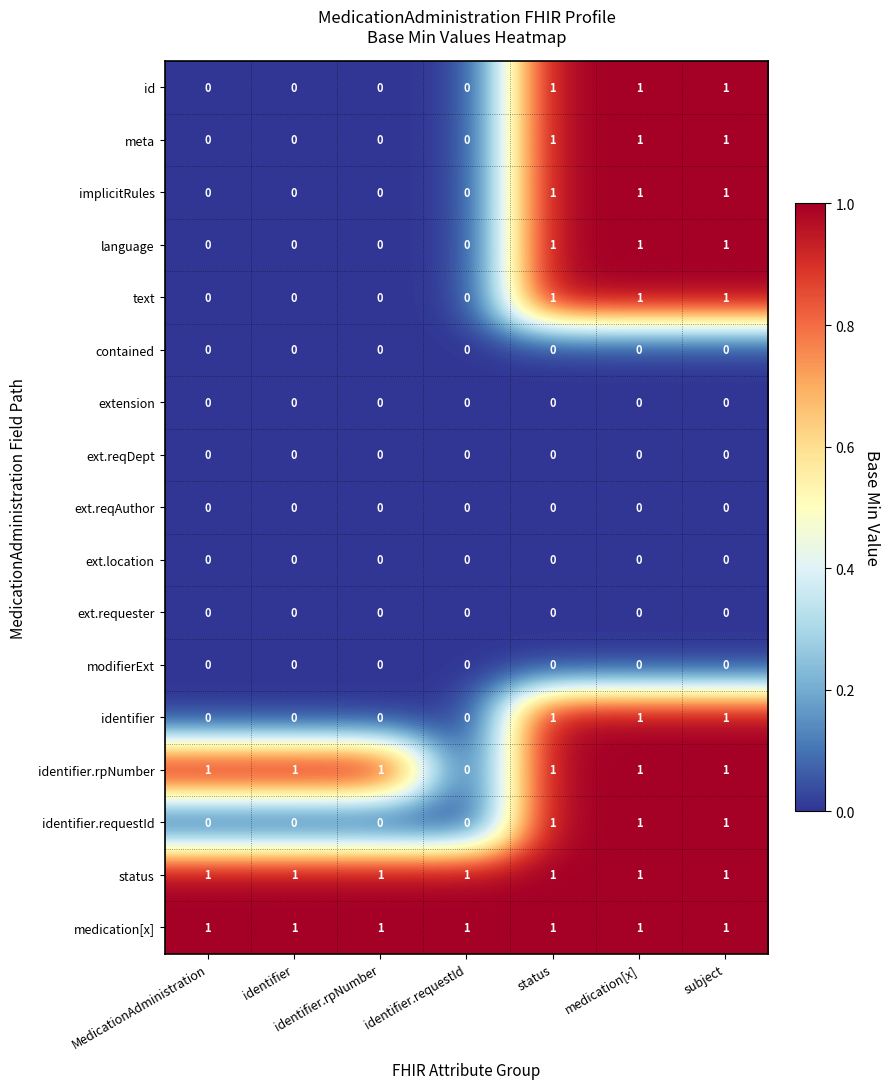

At how many categories does at least one series exceed 0?

7